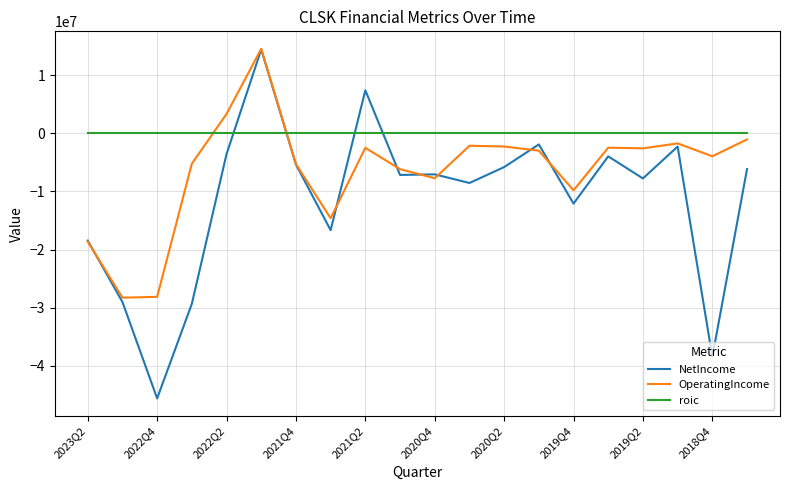

List the series in order of their overall mean, highest first.

roic, OperatingIncome, NetIncome